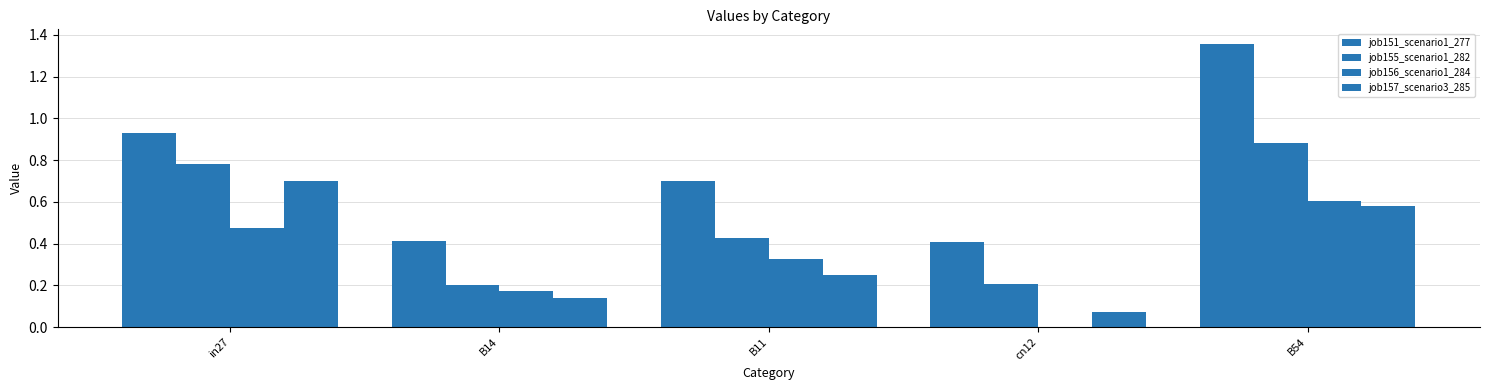

Are the bars grouped side by side (vs. stacked)?

Yes